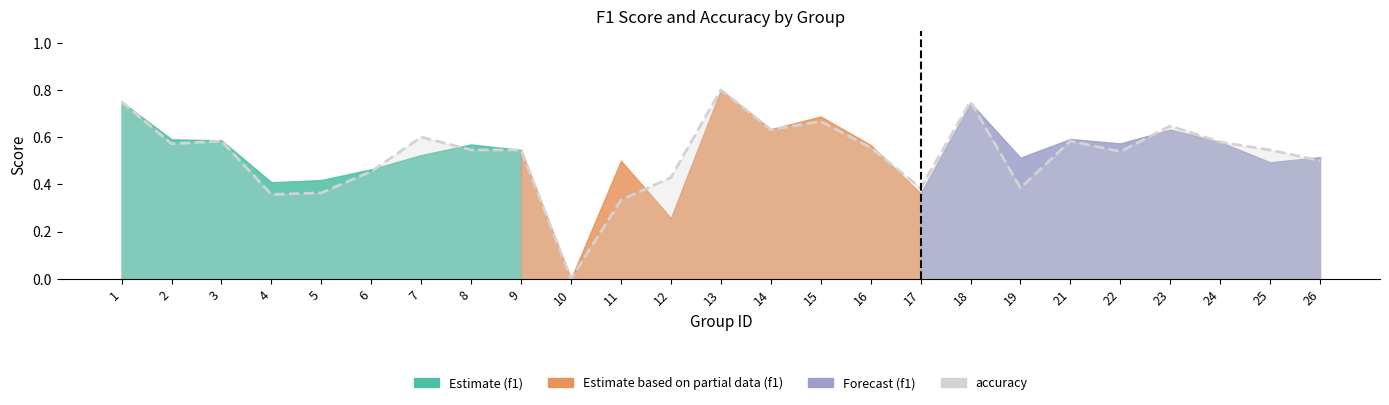

Reading left to right, transcribe all the data shown in this chart.

1=0.8	2=0.6	3=0.6	4=0.4	5=0.4	6=0.5	7=0.6	8=0.5	9=0.5	10=0.0	11=0.3	12=0.4	13=0.8	14=0.6	15=0.7	16=0.6	17=0.4	18=0.8	19=0.4	21=0.6	22=0.5	23=0.6	24=0.6	25=0.5	26=0.5